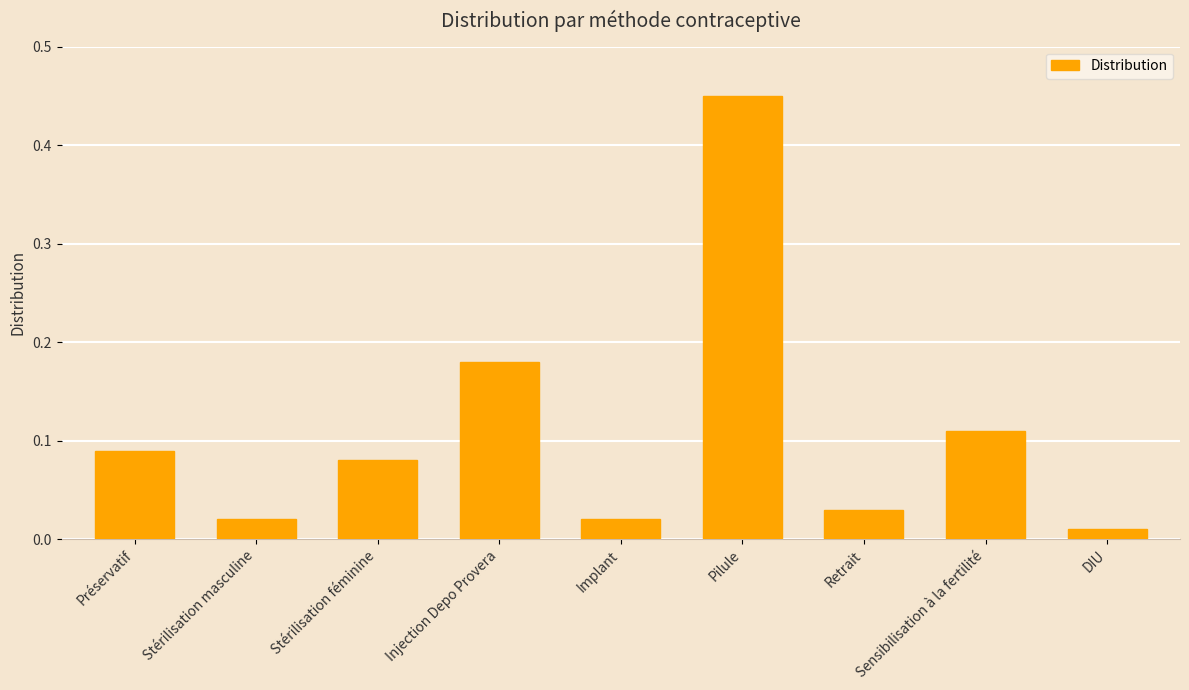

What is the label of the 1st bar from the left?

Préservatif